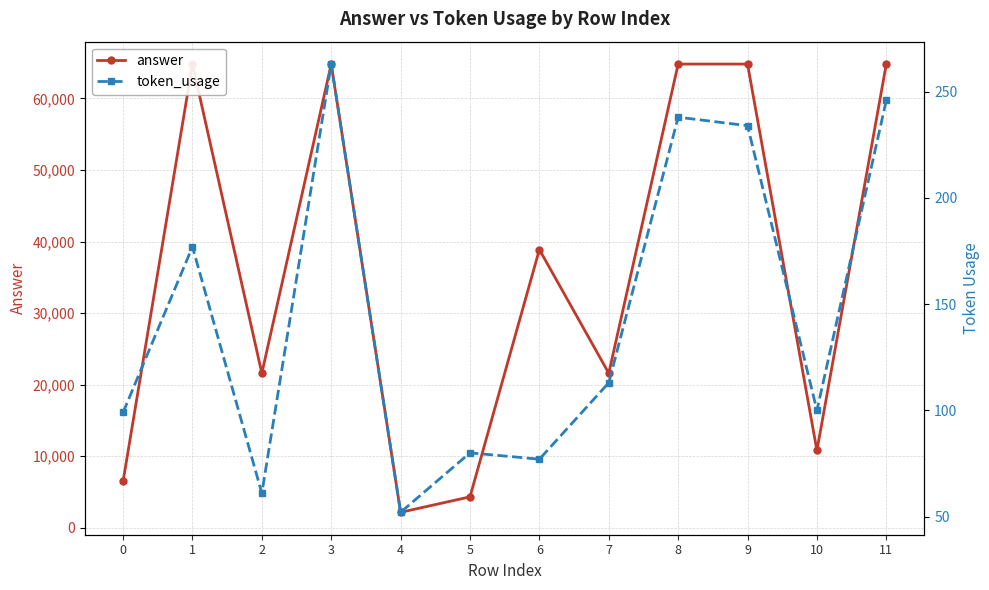

In token_usage, how many points are lower than both neighbors (excluding endpoints)?

4